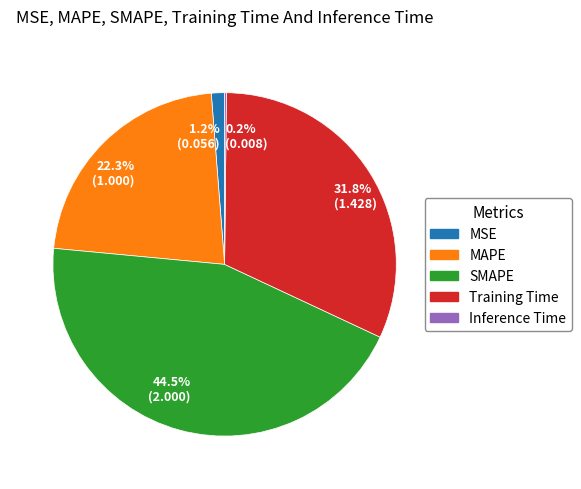

How much of the chart is everything except 22.3% (1.000)?

77.7%